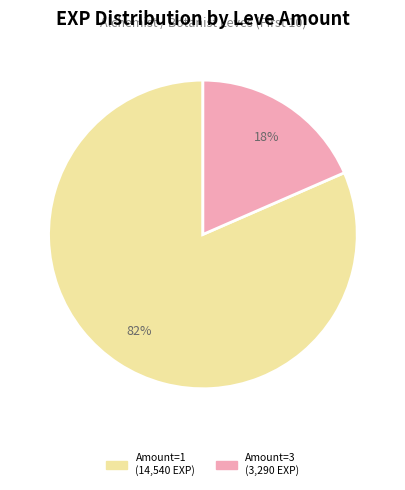

Is there a majority slice in this chart?

Yes